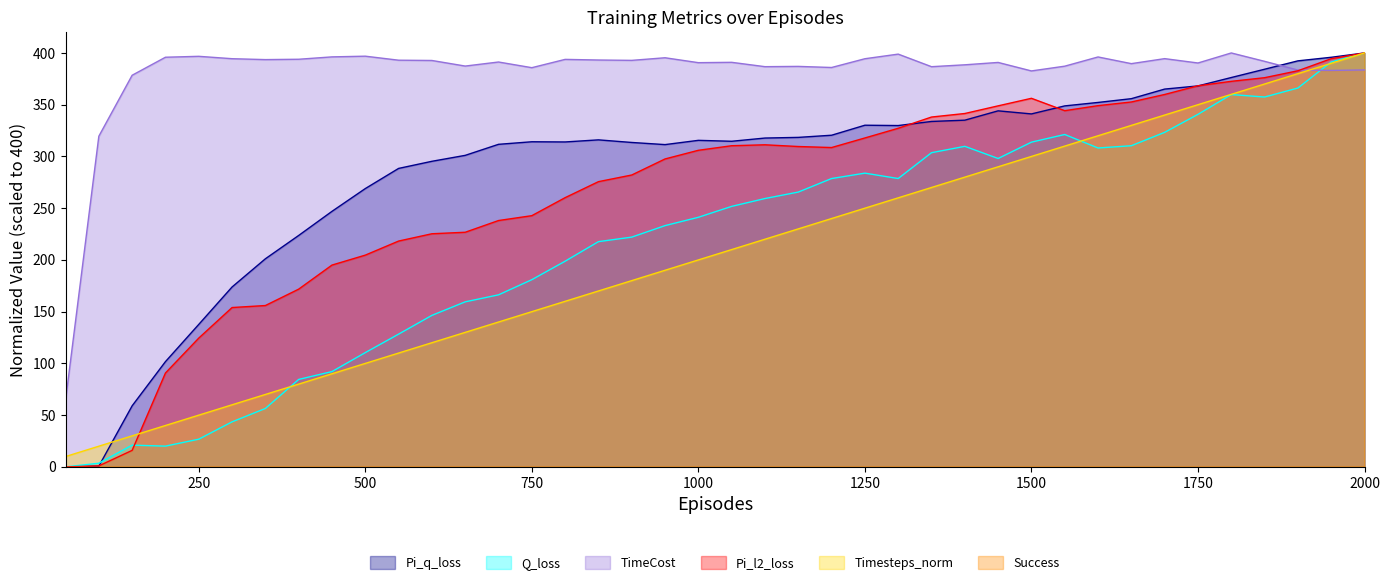

Count the number of categories in the chart.

40